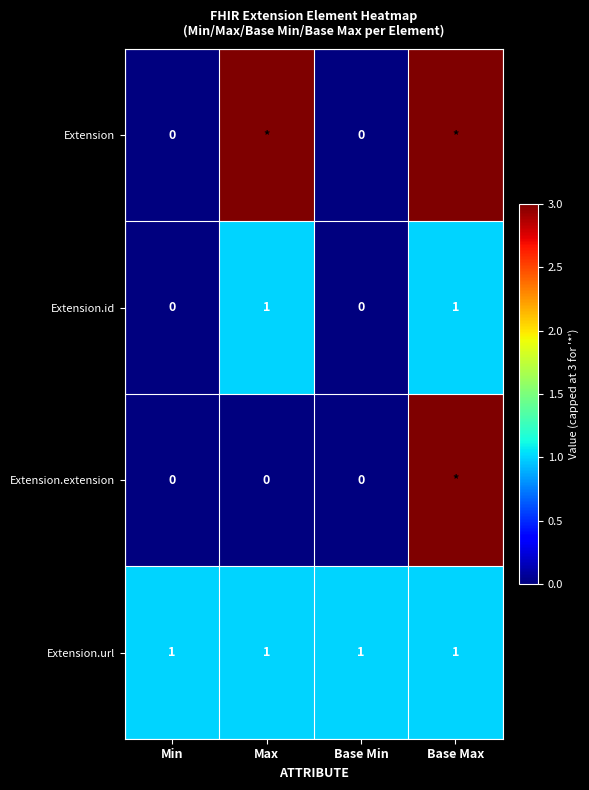

How many Extension.id values are between 0 and 1?

4